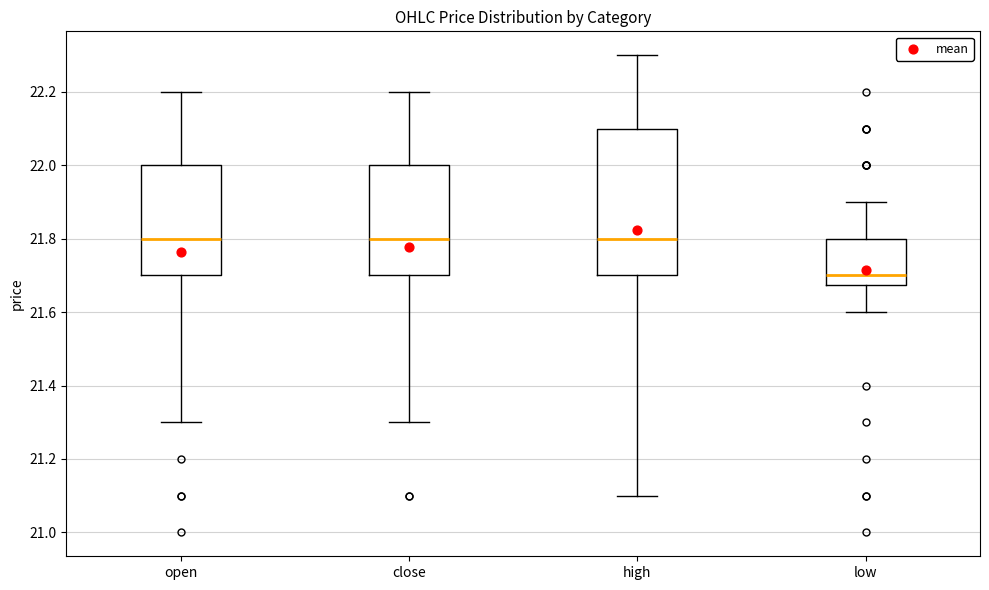

Where does the median line of the box for low sit on the y-axis? The values are not printed on the chart, so give them approximately, as read against the axis.

21.70